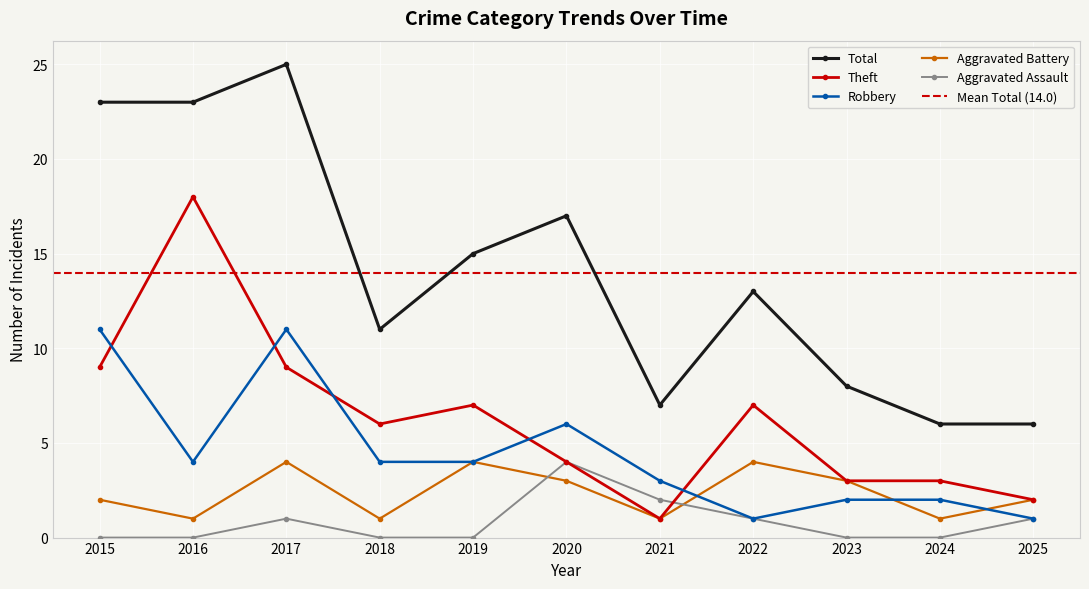

How many intersections are there between Robbery and Aggravated Battery?

3